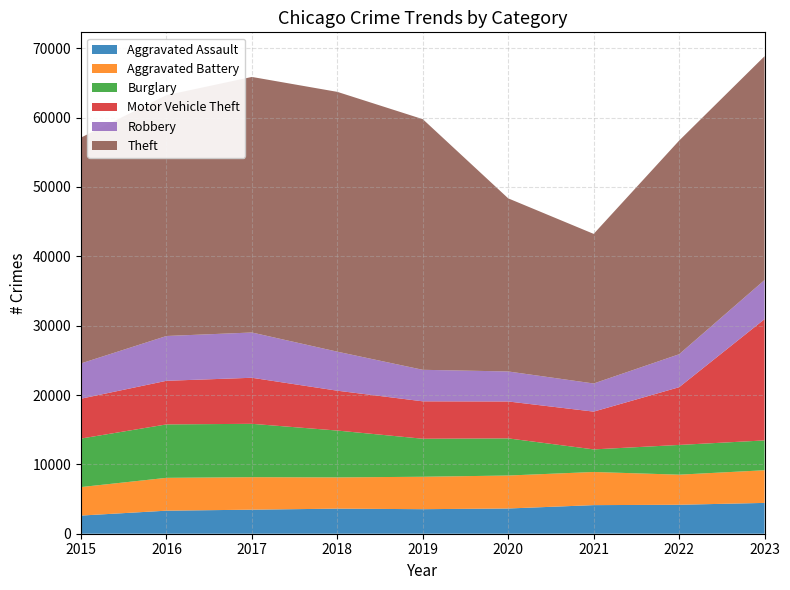

Reading right to left, extract all data points from this chart.

Aggravated Assault: 2023=4444	2022=4175	2021=4124	2020=3637	2019=3539	2018=3615	2017=3468	2016=3323	2015=2619
Aggravated Battery: 2023=4710	2022=4341	2021=4779	2020=4756	2019=4676	2018=4506	2017=4686	2016=4736	2015=4110
Burglary: 2023=4302	2022=4287	2021=3258	2020=5356	2019=5482	2018=6756	2017=7695	2016=7704	2015=6995
Motor Vehicle Theft: 2023=17488	2022=8326	2021=5447	2020=5322	2019=5395	2018=5747	2017=6640	2016=6290	2015=5749
Robbery: 2023=5641	2022=4752	2021=4057	2020=4328	2019=4546	2018=5628	2017=6529	2016=6461	2015=5087
Theft: 2023=32275	2022=30808	2021=21573	2020=24960	2019=36142	2018=37466	2017=36853	2016=34725	2015=32570